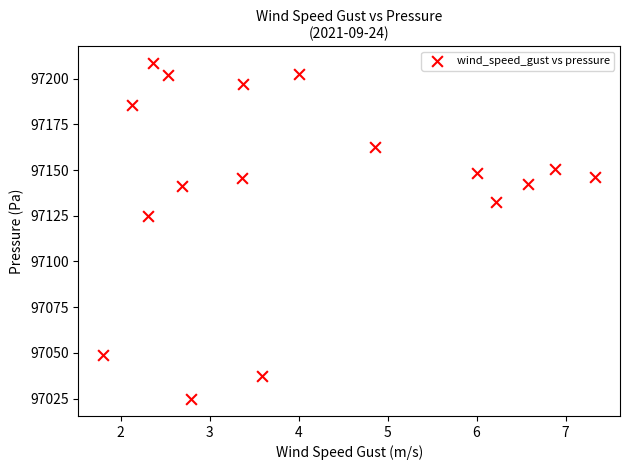

What Y value in the scatter plot is closest to 97116?

97125.0